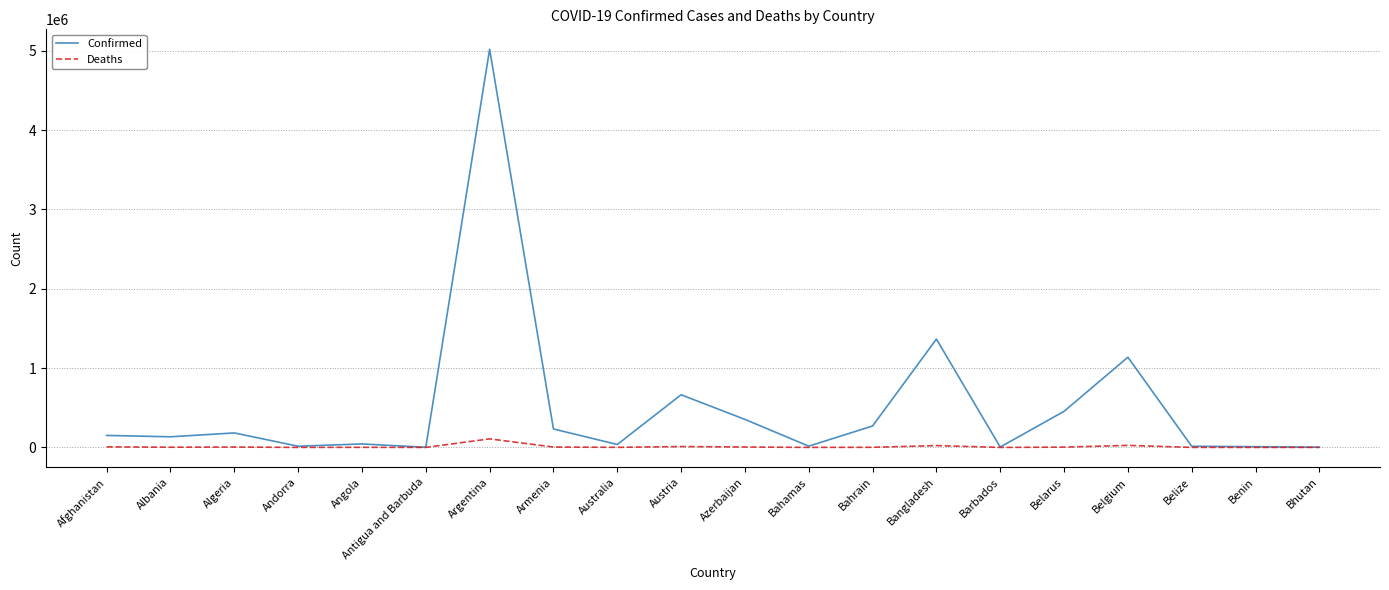

What is the maximum value for Confirmed?

5018895